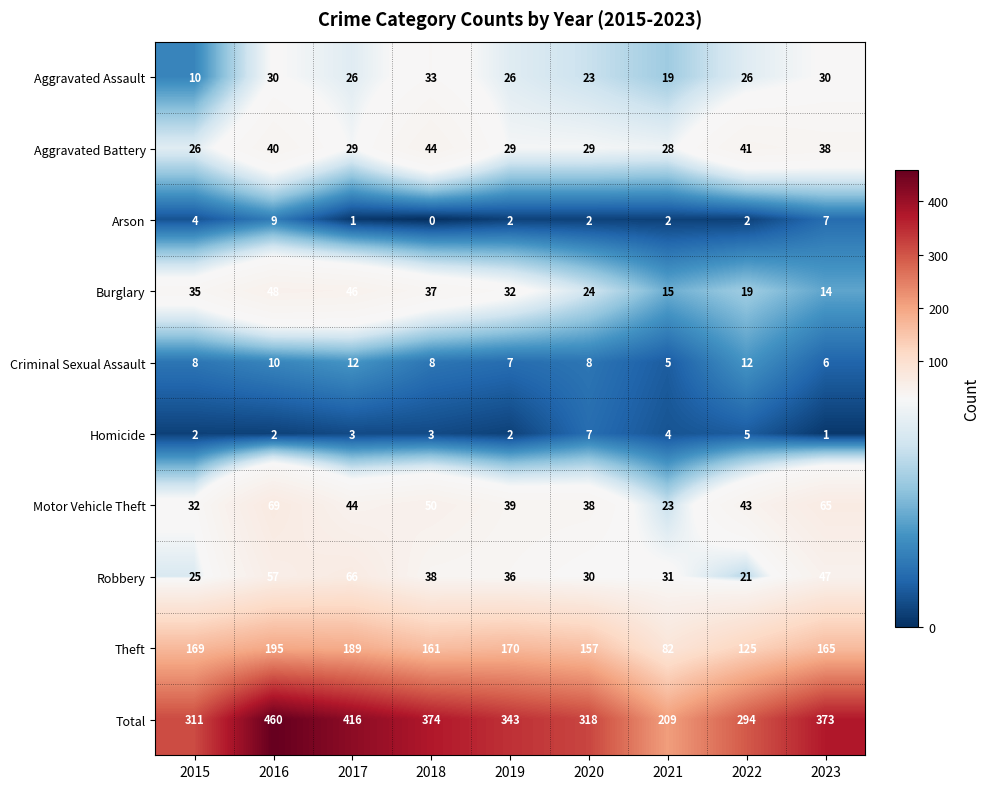

What is the sum of all Motor Vehicle Theft values?

403